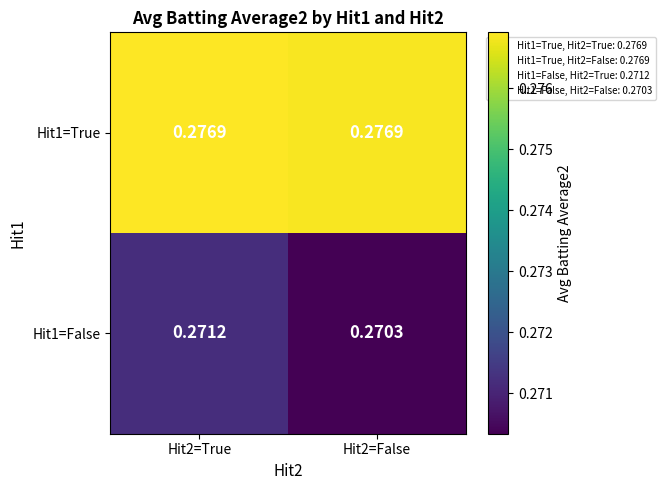

At how many categories does at least one series exceed 0?

2